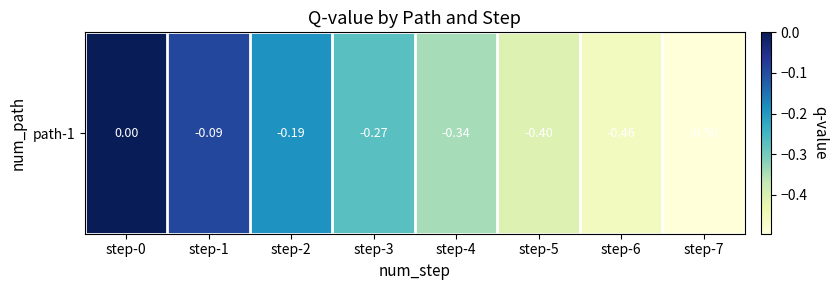

Reading left to right, transcribe all the data shown in this chart.

0.0	-0.1	-0.2	-0.3	-0.3	-0.4	-0.5	-0.5